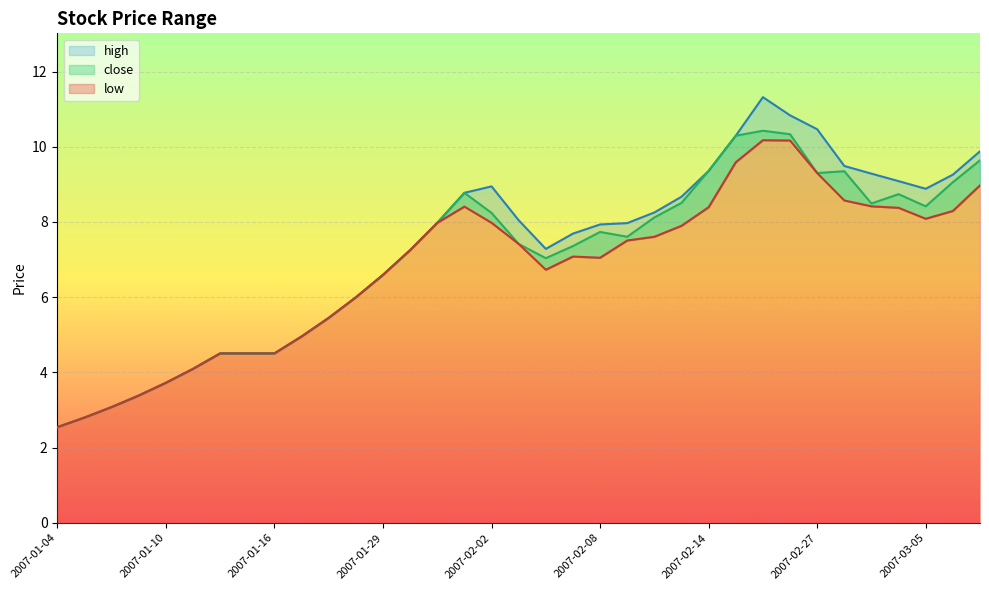

At which category does close reach its first local peak?

2007-02-01